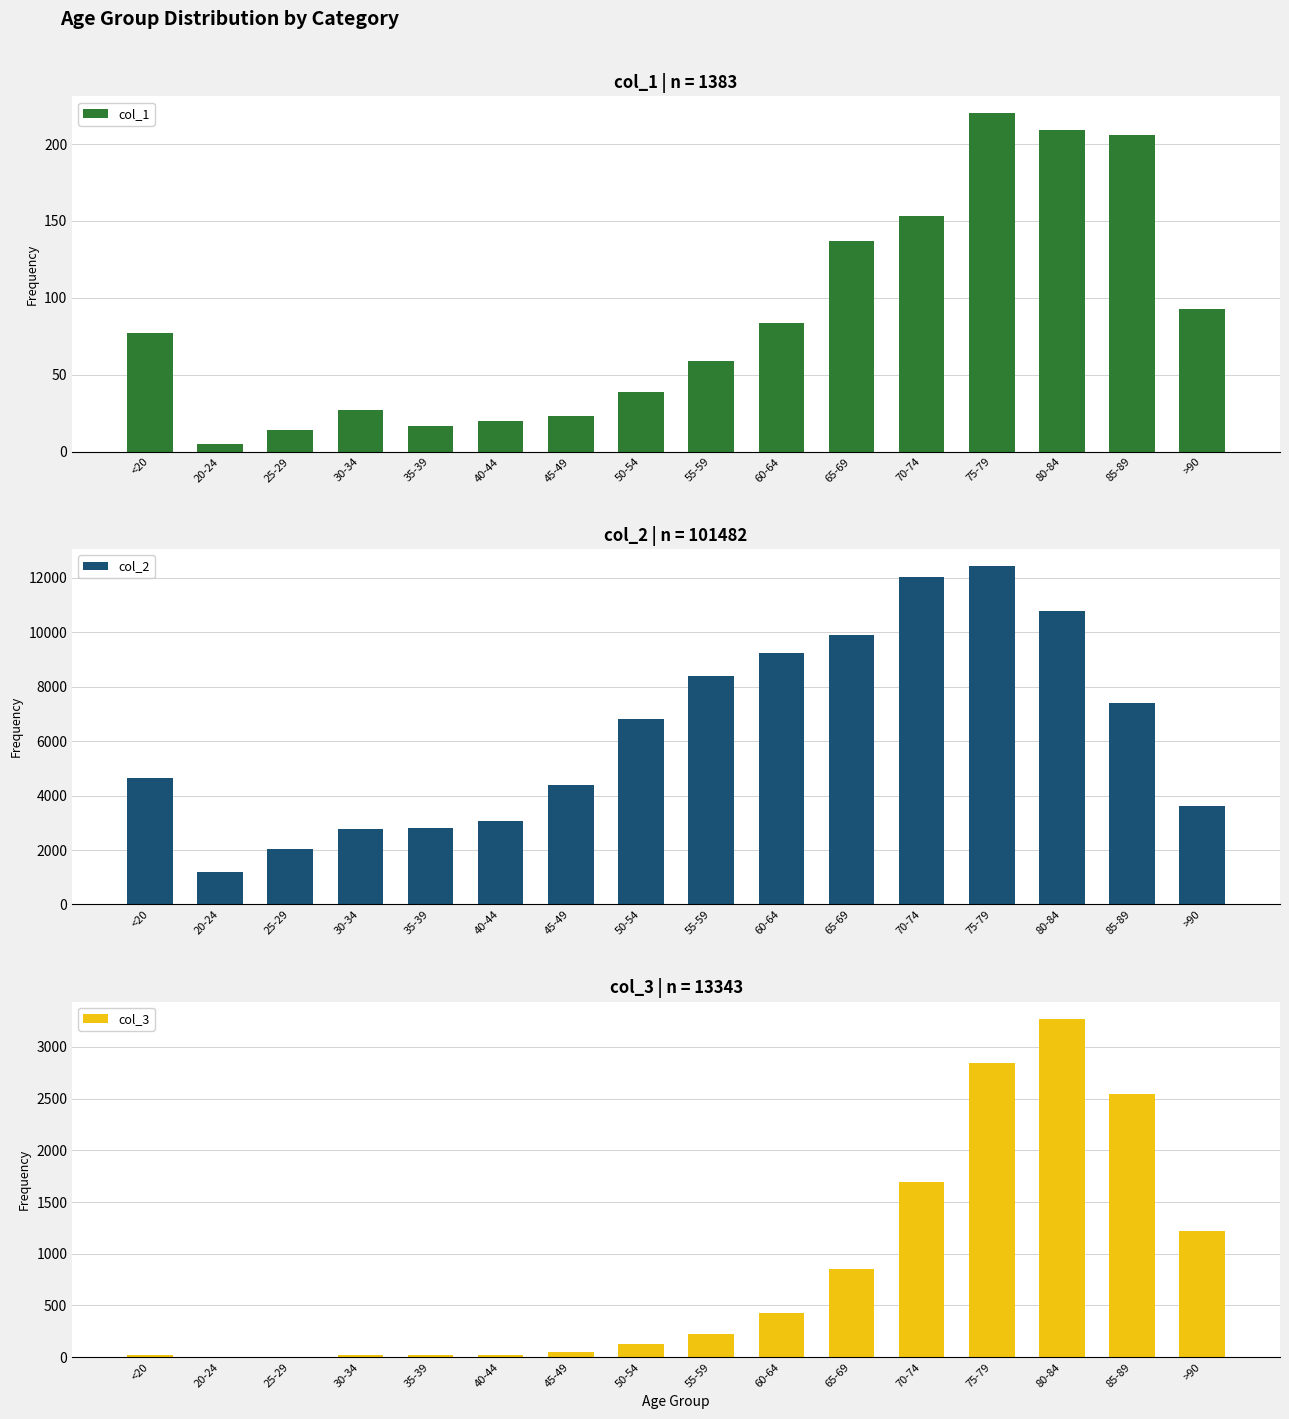

What are all the series names shown in the legend?

col_1, col_2, col_3